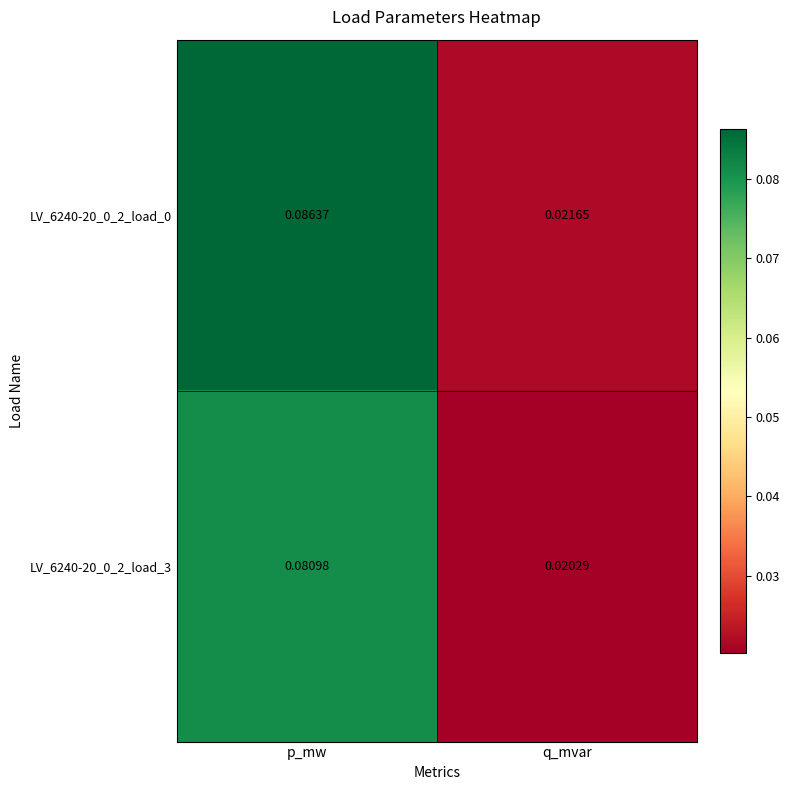

Is the value of LV_6240-20_0_2_load_0 at p_mw greater than the value of LV_6240-20_0_2_load_3 at q_mvar?

Yes